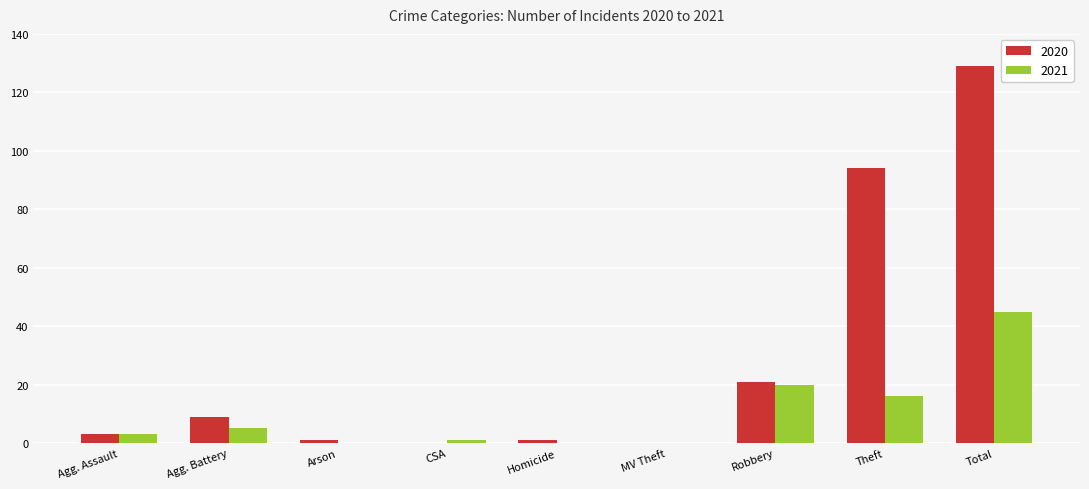

Which series changed the most between Robbery and Theft?

2020